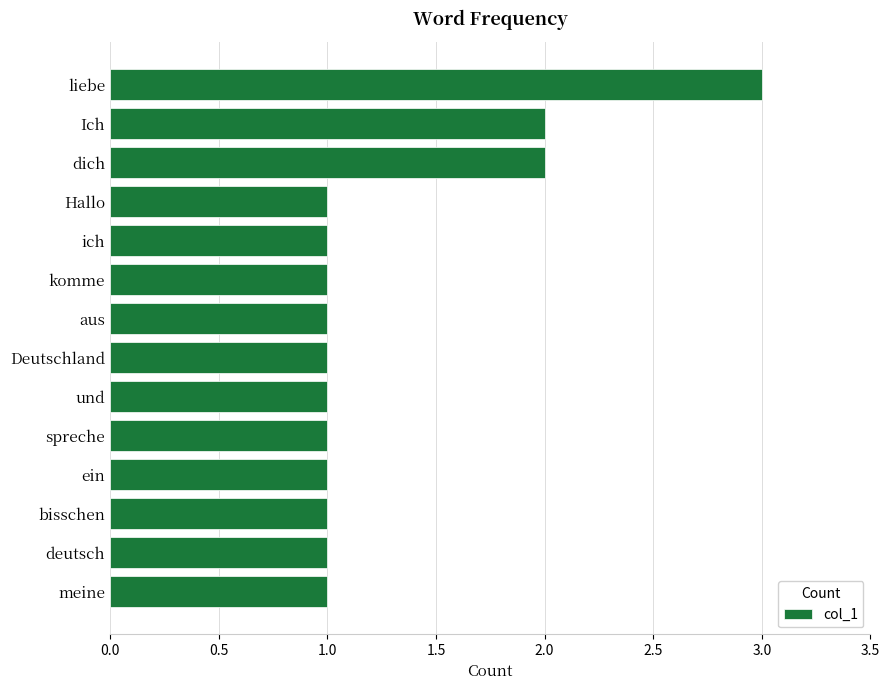

Between dich and bisschen, which is larger?

dich